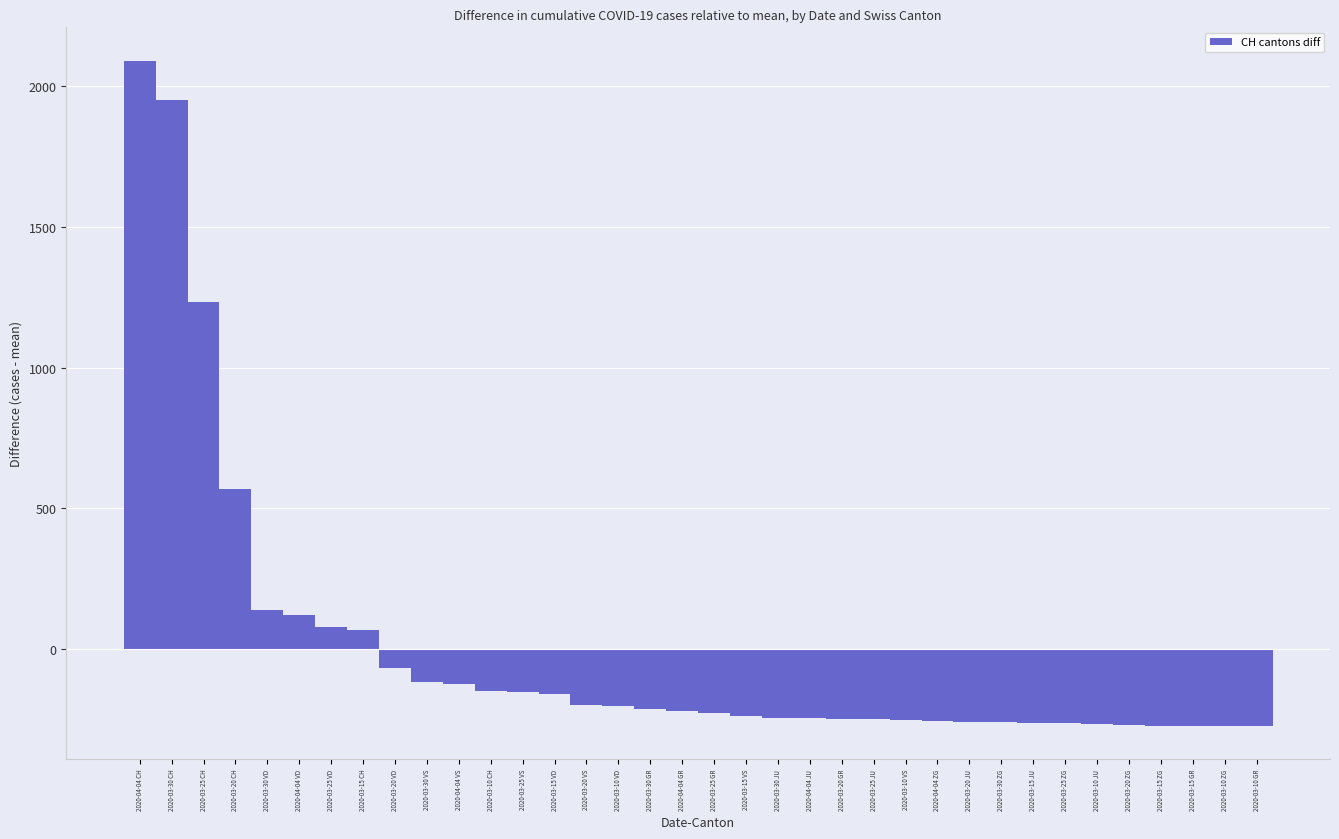

The value at 2020-03-30 JU is -244.5. True or false?

True